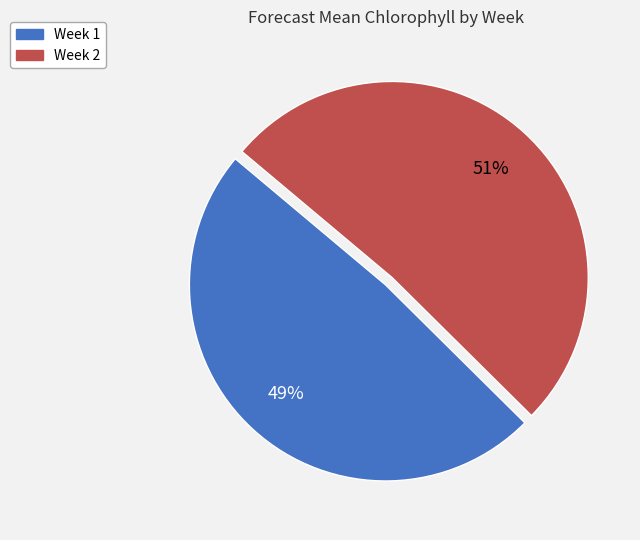

Combined, do Week 2 and Week 1 account for over 50%?

Yes